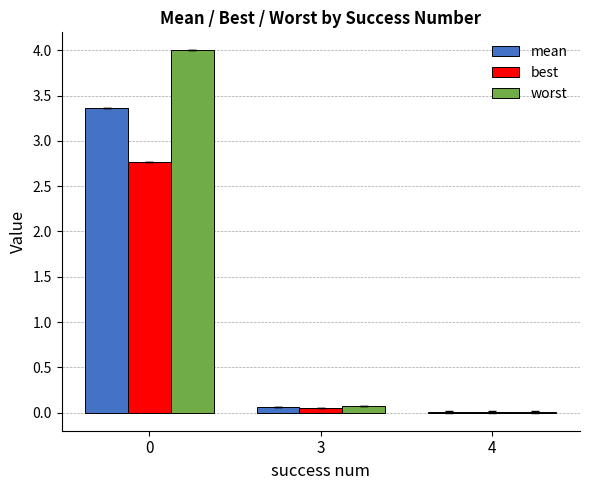

What is the greatest value displayed?

4.0